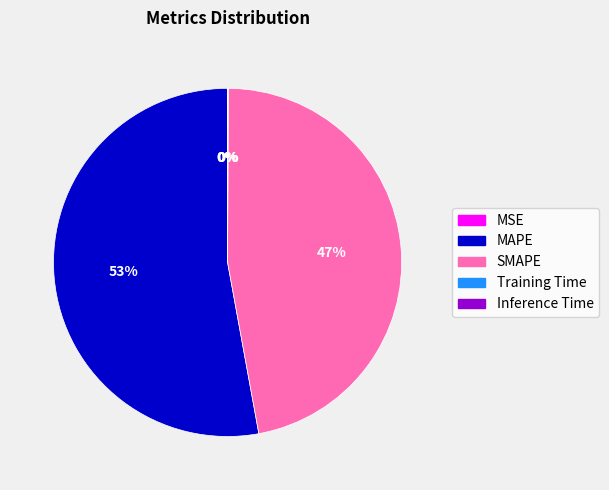

True or false: MAPE accounts for 53% of the total.

True